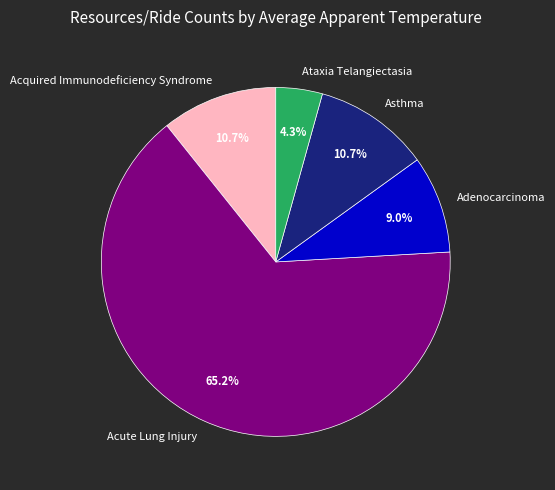

Which category accounts for the majority?

Acute Lung Injury